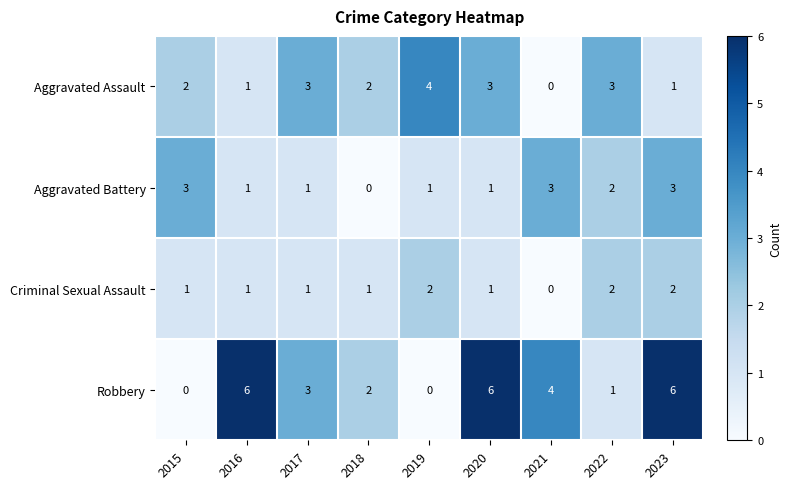

The Aggravated Battery series shows 1 at 2016. True or false?

True